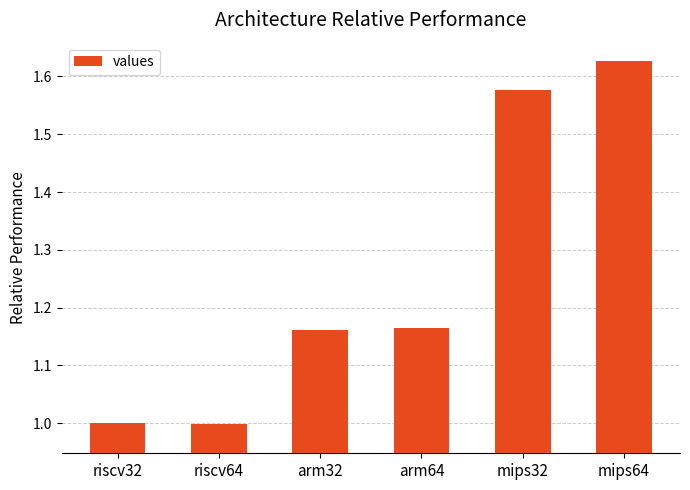

What position from the left is arm32?

3